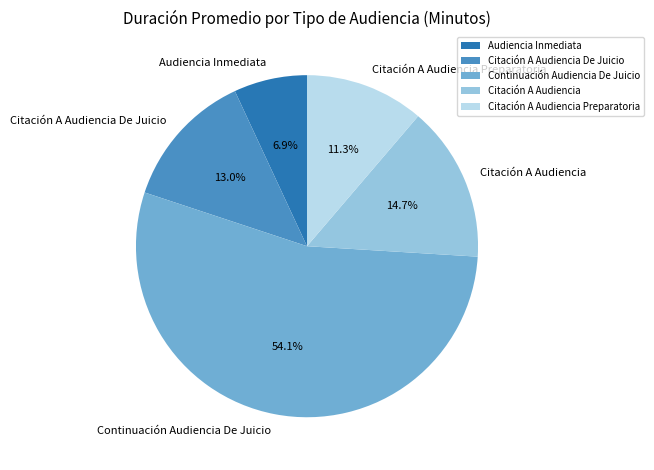

How many segments does this pie chart have?

5